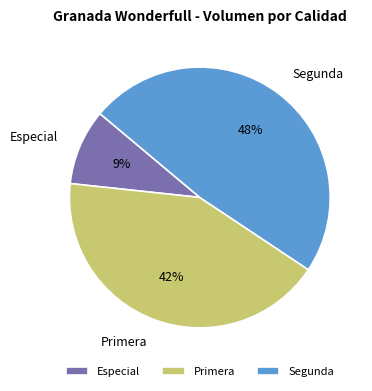

Do Especial and Segunda together represent more than half of the pie?

Yes